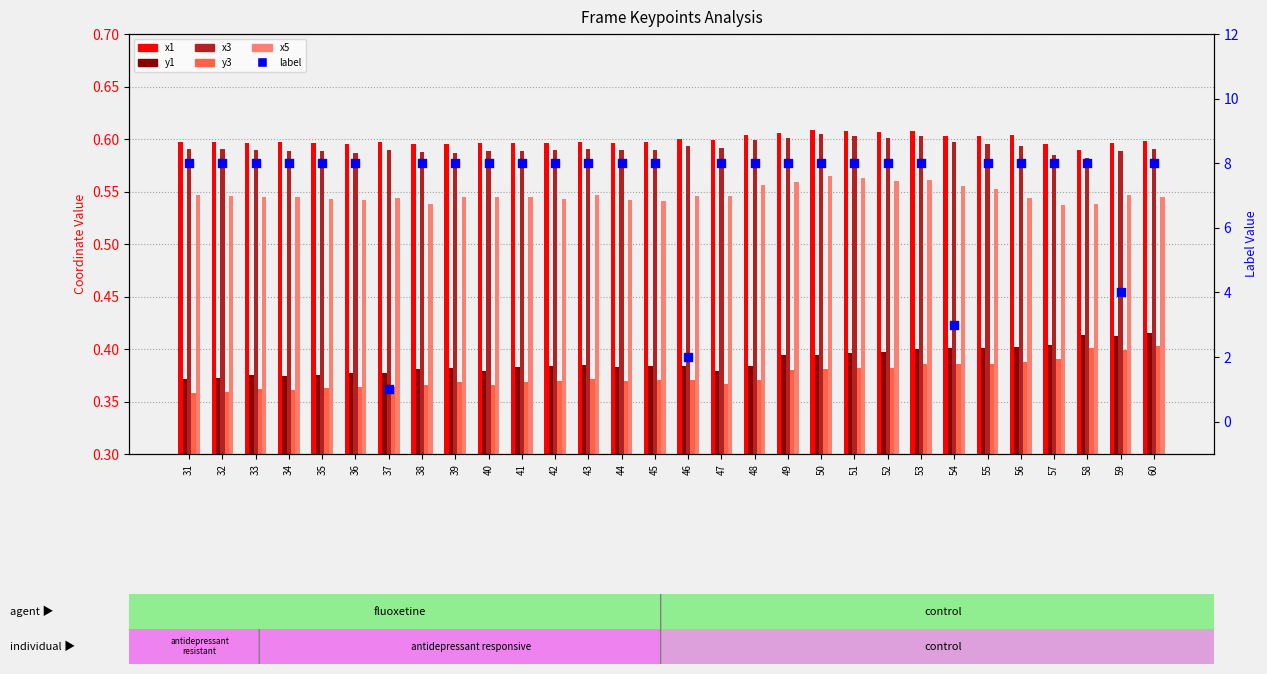

At which category is the sum across all series the highest?

53